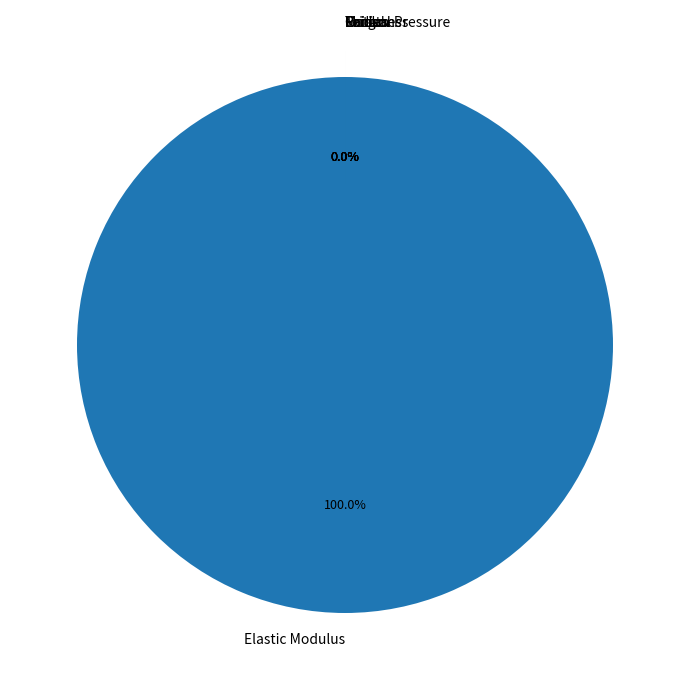

What is the largest slice in the pie chart?

Elastic Modulus